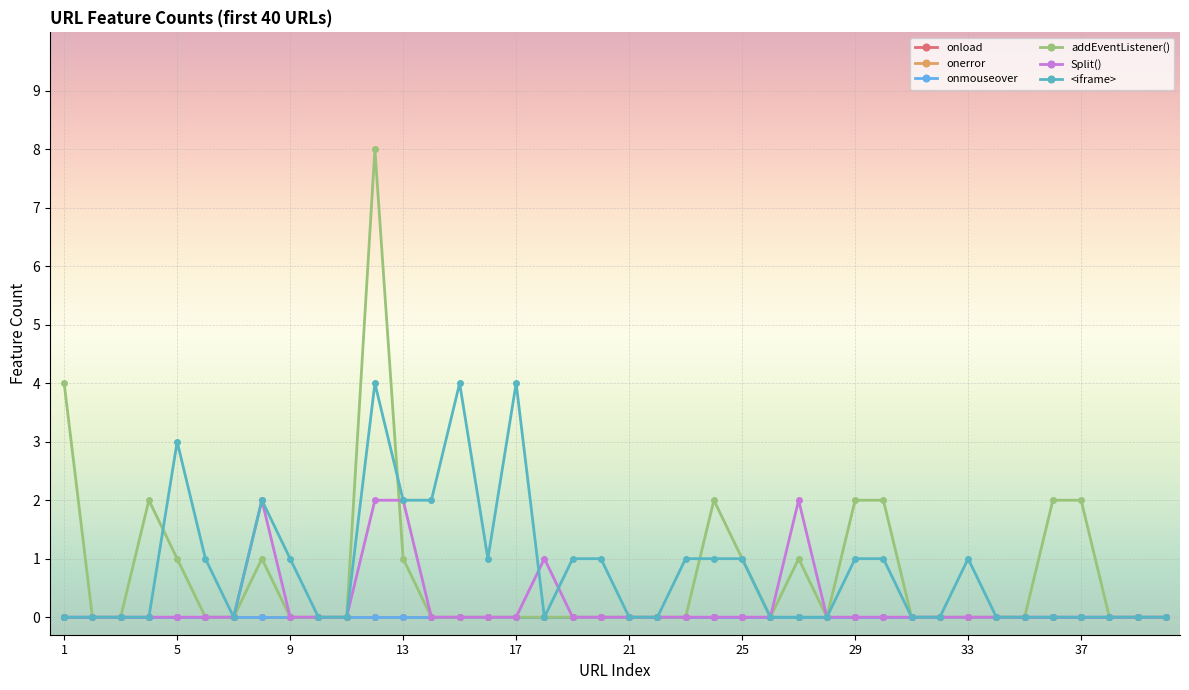

Which series has the largest total across all categories?

<iframe>